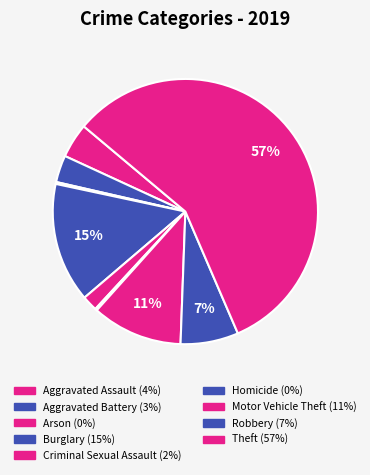

Does Theft represent more than half of the total?

Yes